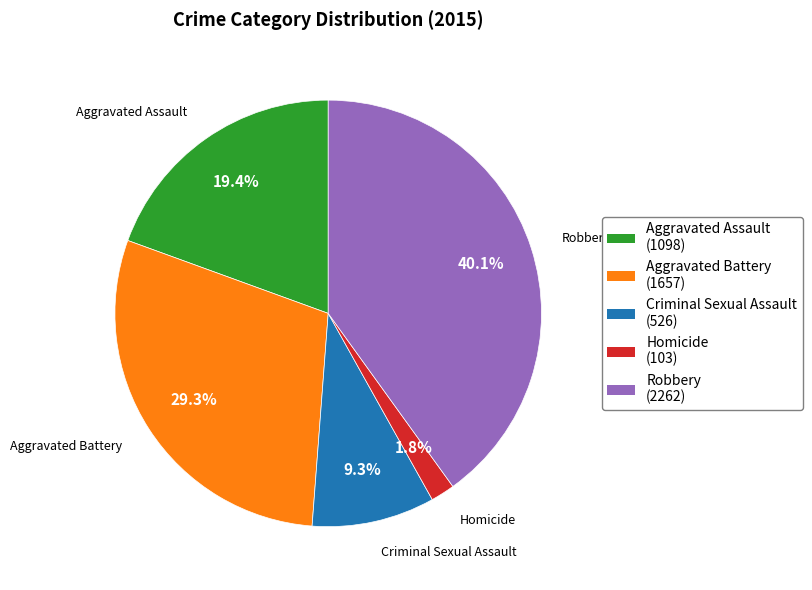

How many segments does this pie chart have?

5